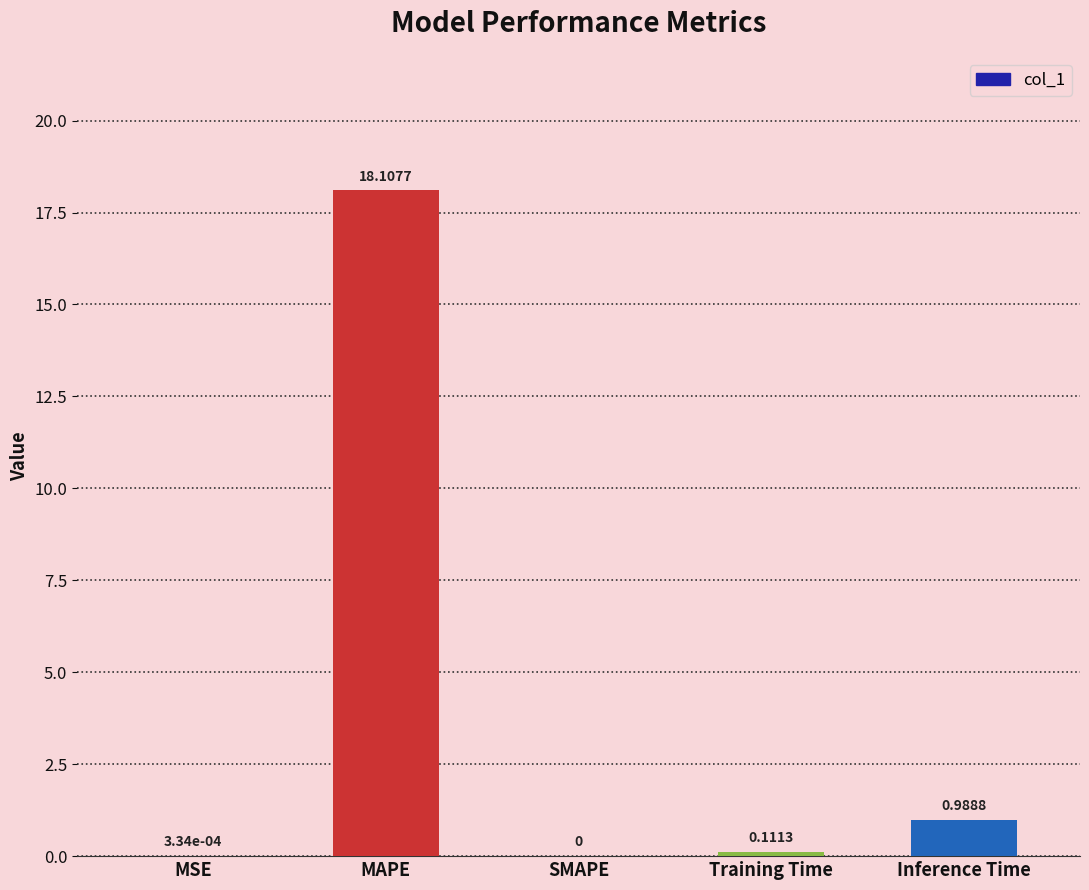

Which label corresponds to the largest value in the chart?

MAPE